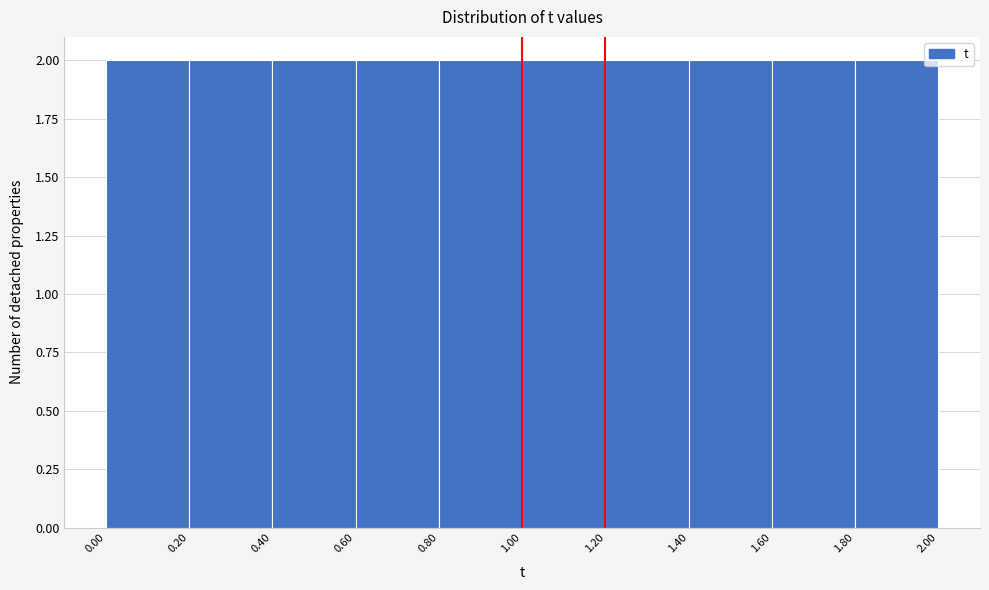

Reading left to right, transcribe this chart: for each bar, give the range it covers on the x-axis and its height. The values are not printed on the chart, so give them approximately, as read against the axis.

0.00 to 0.20: 2
0.20 to 0.40: 2
0.40 to 0.60: 2
0.60 to 0.80: 2
0.80 to 1.00: 2
1.00 to 1.20: 2
1.20 to 1.40: 2
1.40 to 1.60: 2
1.60 to 1.80: 2
1.80 to 2.00: 2